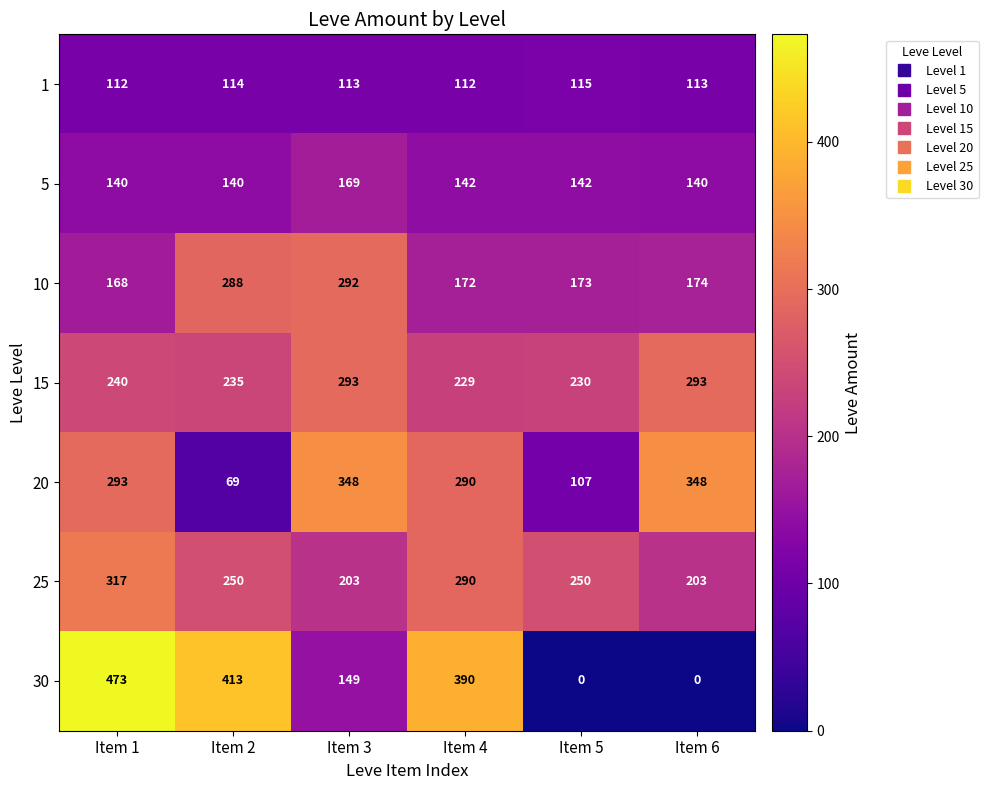

The value of 10 at Item 2 is 288. True or false?

True